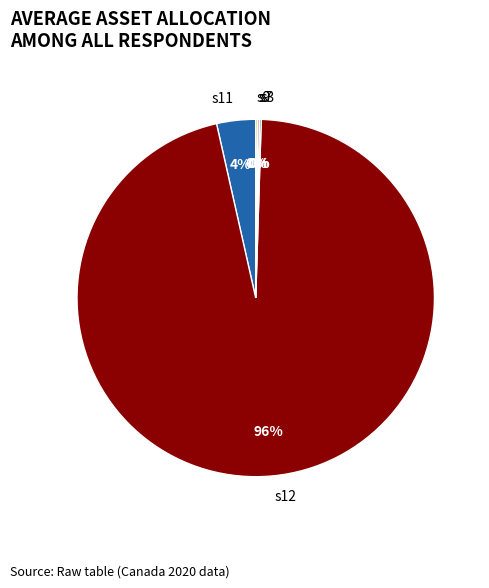

Which slice is the largest?

s12